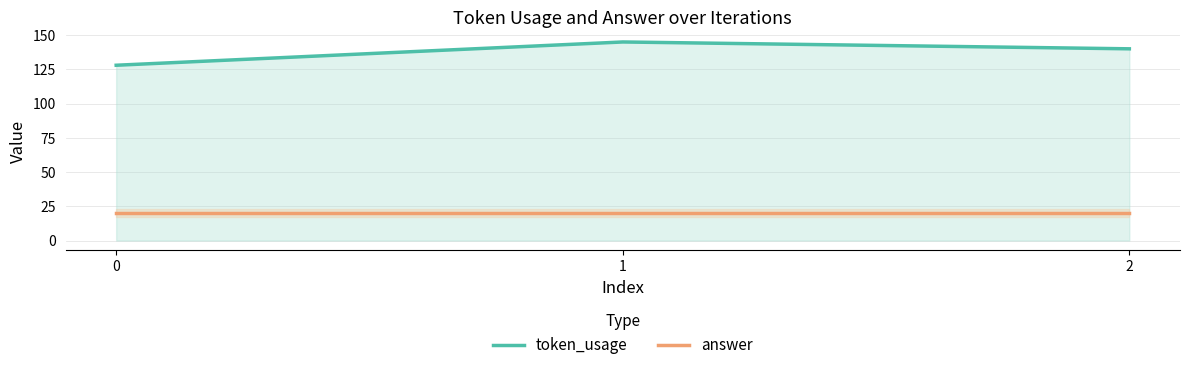

Is it true that token_usage equals 140 at 2?

True